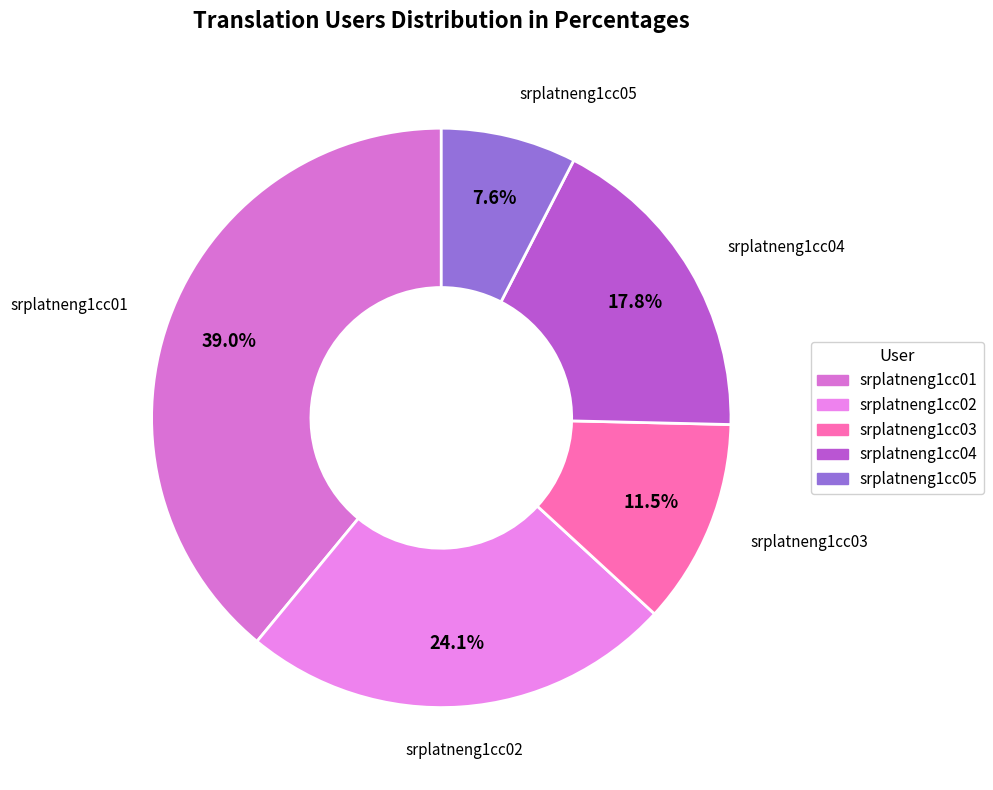

How many segments does this pie chart have?

5